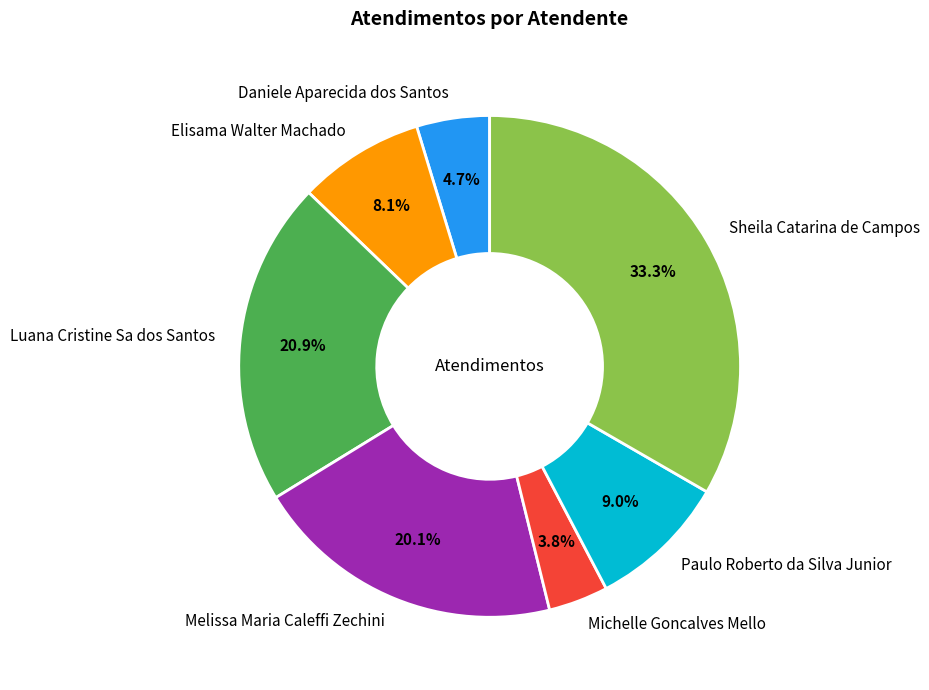

To the nearest percent, what portion does Paulo Roberto da Silva Junior represent?

9%